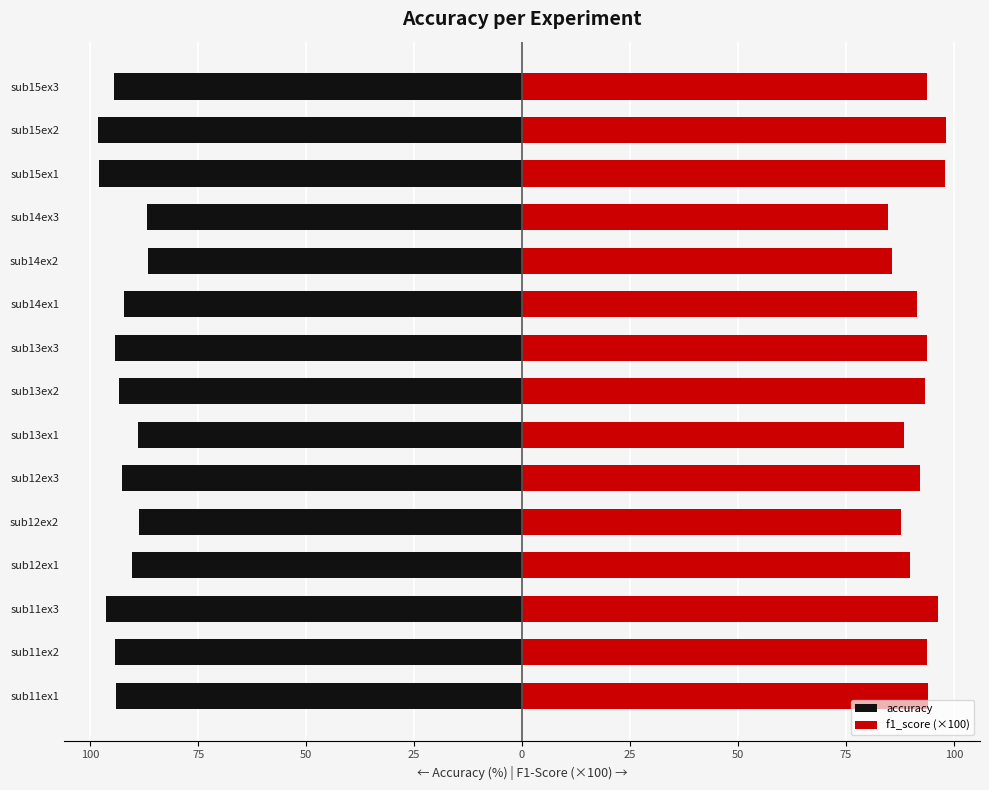

Which series changed the most between sub12ex2 and sub15ex2?

f1_score (×100)